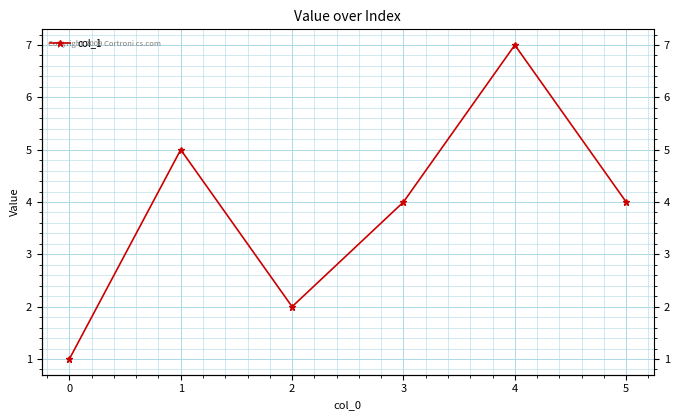

Which has a higher value, 5 or 4?

4